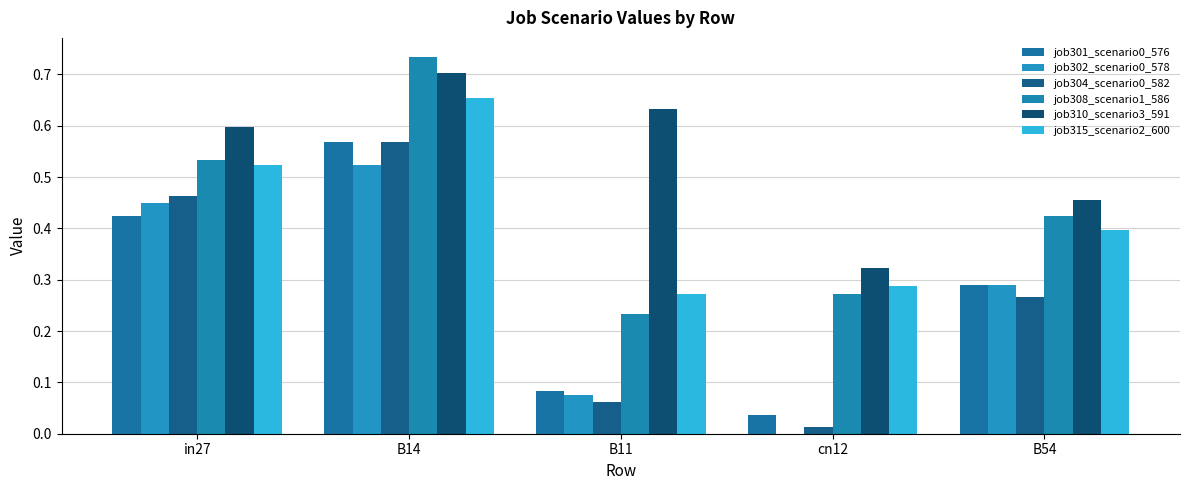

How many series are shown in this chart?

6